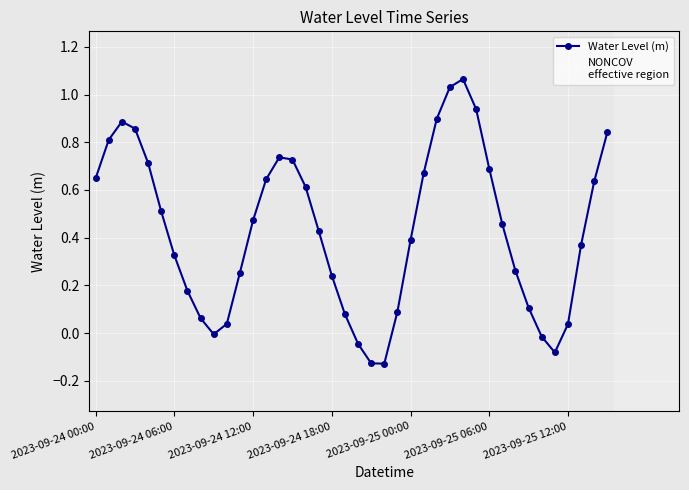

True or false: there are more than 1 points higher than both neighbors.

True